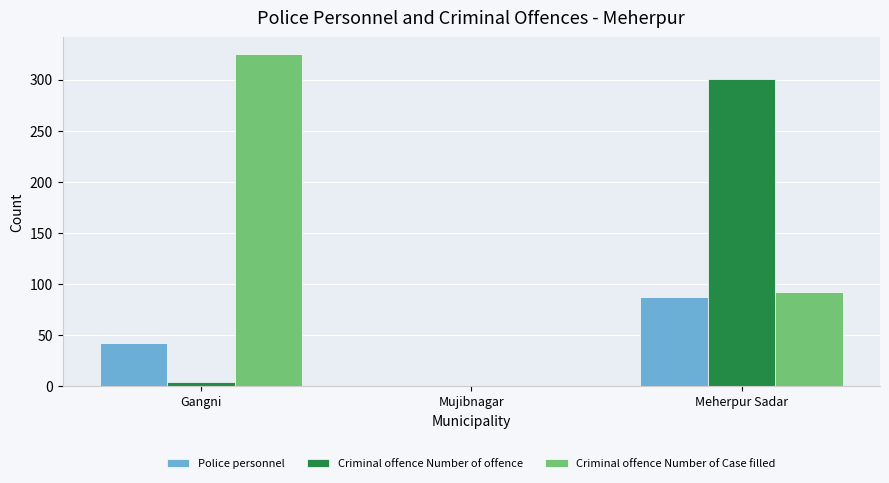

What are all the series names shown in the legend?

Police personnel, Criminal offence Number of offence, Criminal offence Number of Case filled